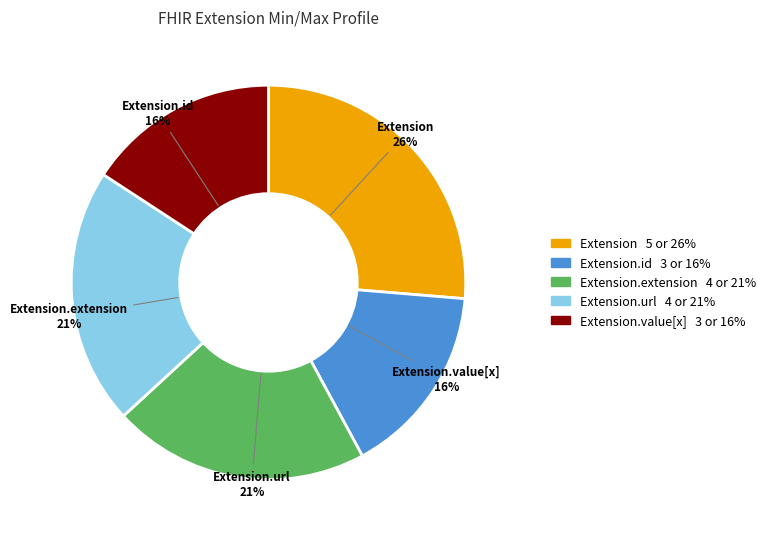

Count the number of slices in the pie.

5